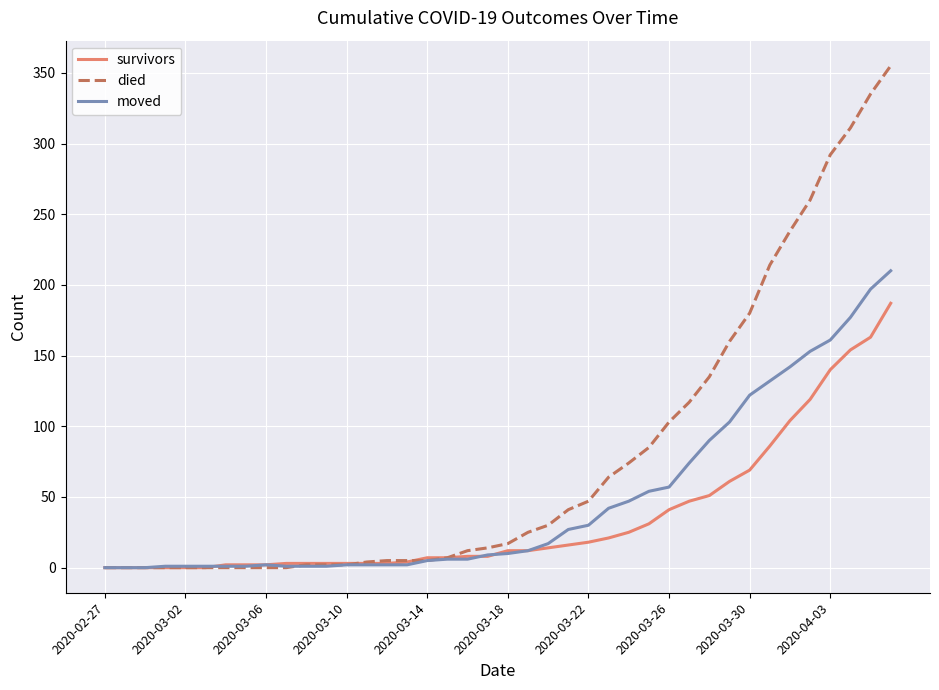

What is the highest value of the moved series?

210